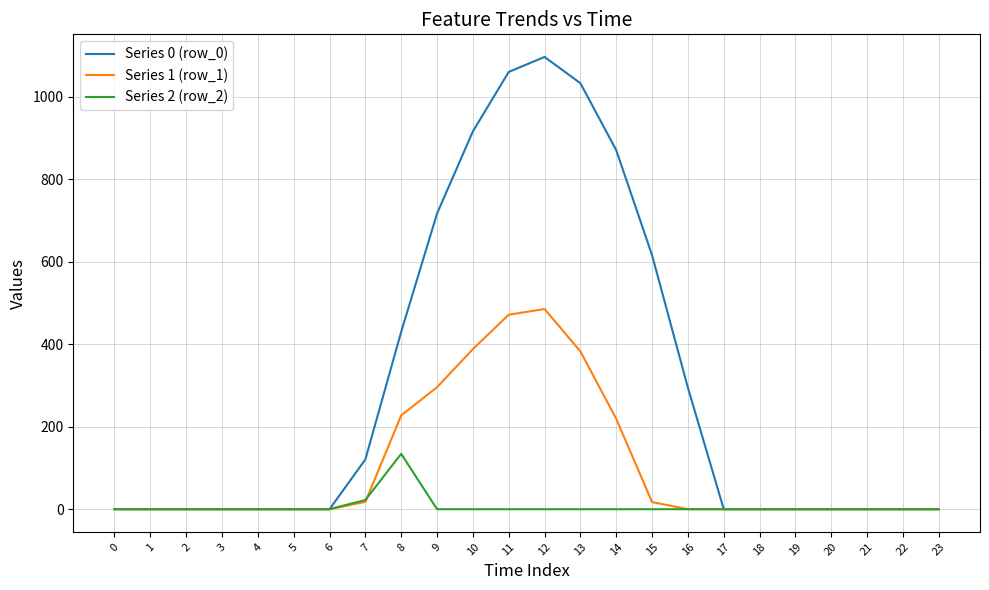

The Series 1 (row_1) series shows -187.4 at 18. True or false?

False